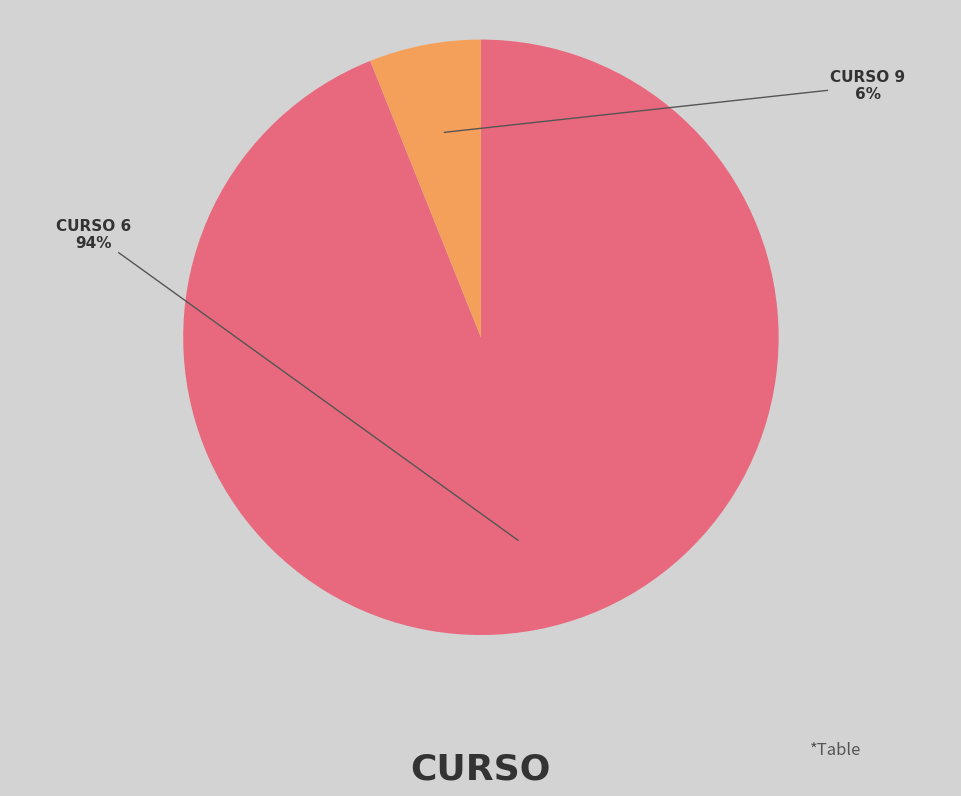

Is there any slice that represents more than half of the pie?

Yes